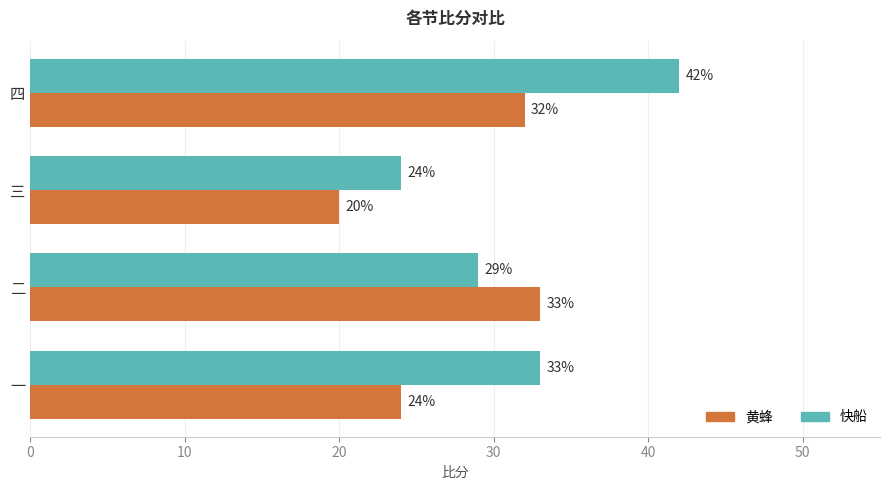

What is the sum of all 黄蜂 values?

109